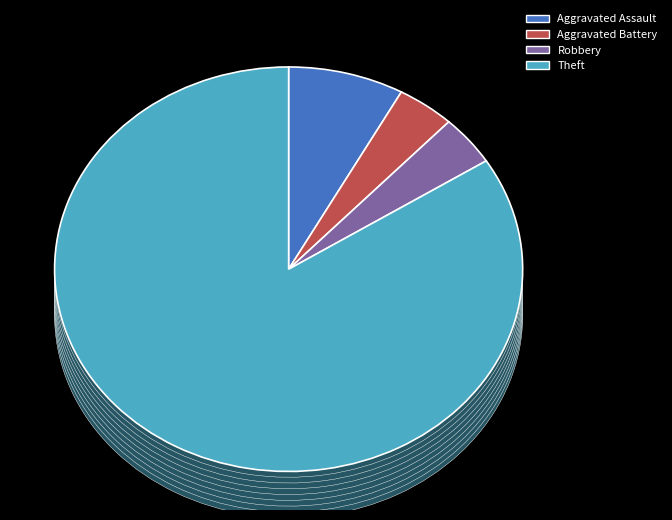

How many slices are in this pie chart?

6